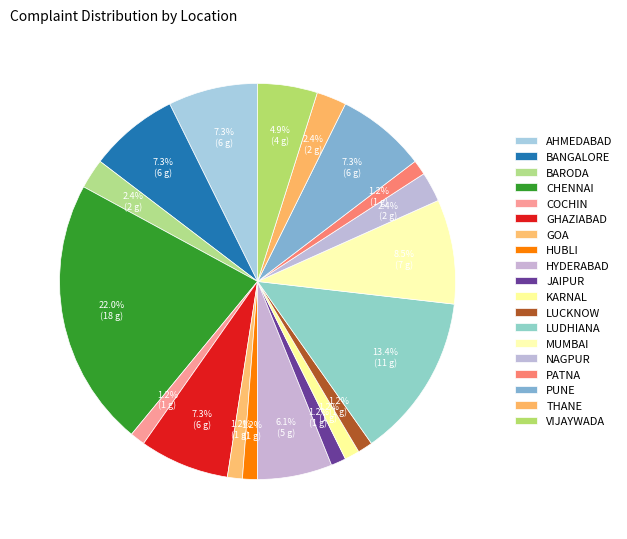

To the nearest percent, what portion does NAGPUR represent?

2%